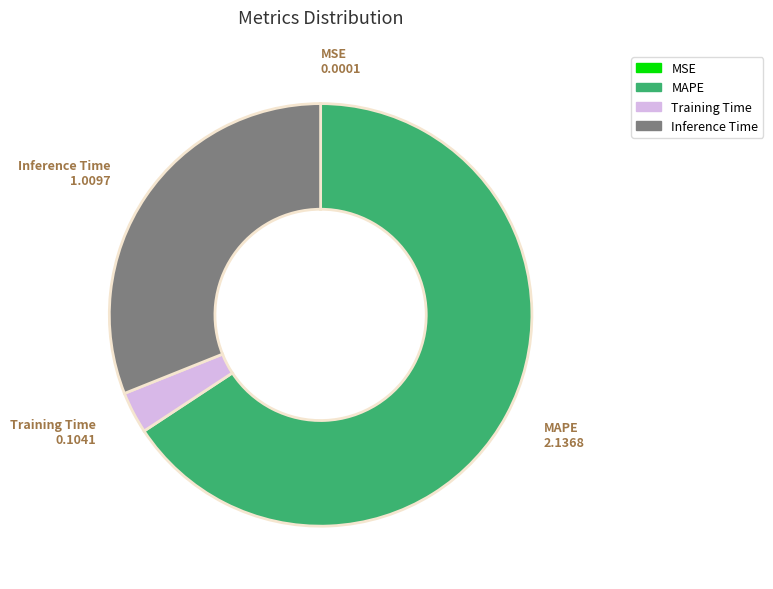

What is the majority slice?

MAPE